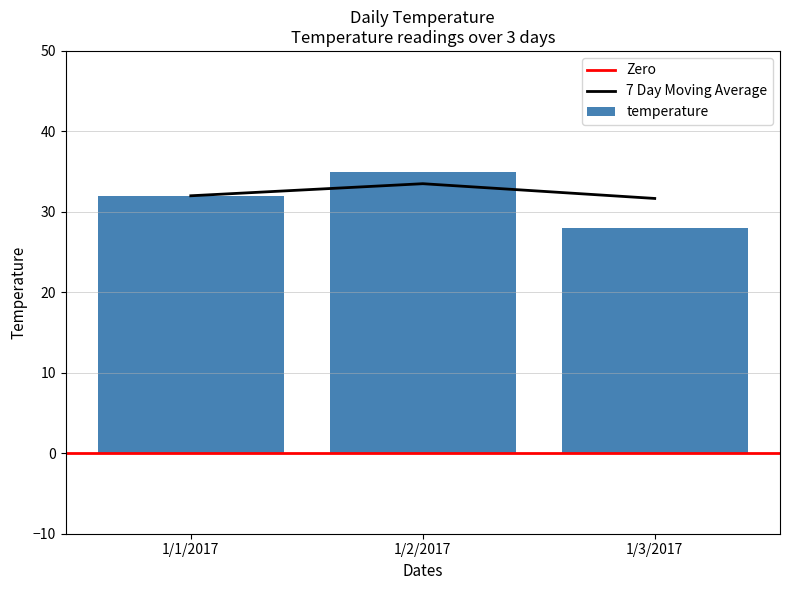

Reading left to right, list all the values displayed in this chart.

32	35	28